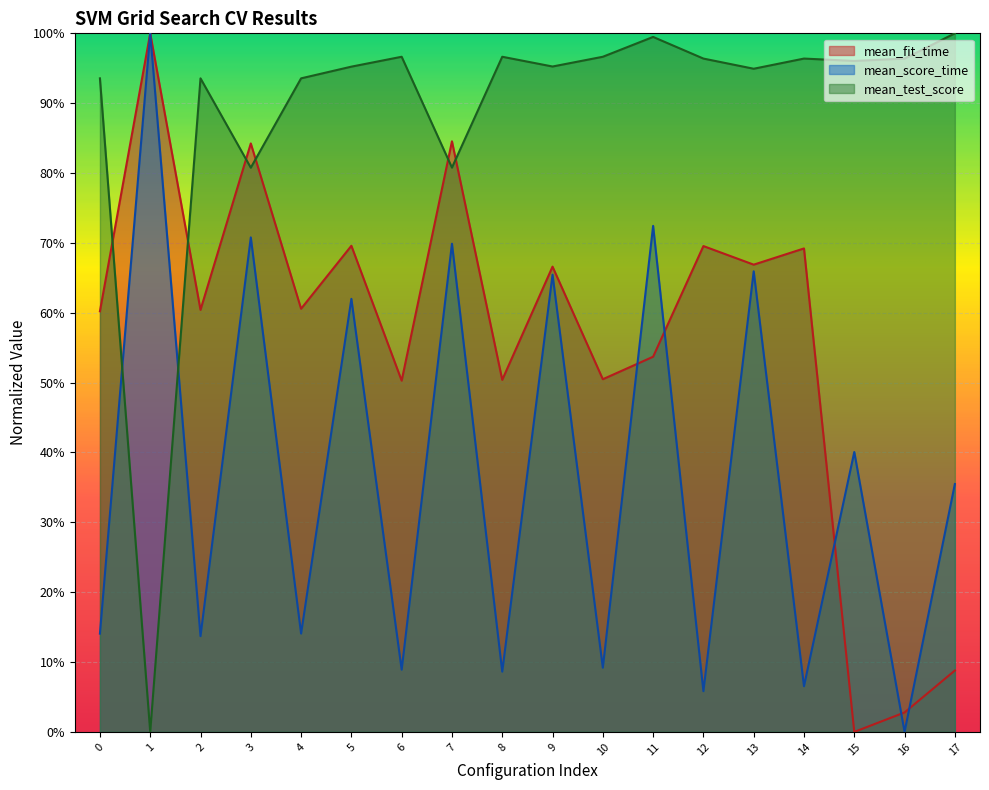

Reading left to right, extract all data points from this chart.

mean_fit_time: 0=0.6	1=1.0	2=0.6	3=0.8	4=0.6	5=0.7	6=0.5	7=0.8	8=0.5	9=0.7	10=0.5	11=0.5	12=0.7	13=0.7	14=0.7	15=0.0	16=0.0	17=0.1
mean_score_time: 0=0.1	1=1.0	2=0.1	3=0.7	4=0.1	5=0.6	6=0.1	7=0.7	8=0.1	9=0.7	10=0.1	11=0.7	12=0.1	13=0.7	14=0.1	15=0.4	16=0.0	17=0.4
mean_test_score: 0=0.9	1=0.0	2=0.9	3=0.8	4=0.9	5=1.0	6=1.0	7=0.8	8=1.0	9=1.0	10=1.0	11=1.0	12=1.0	13=0.9	14=1.0	15=1.0	16=1.0	17=1.0